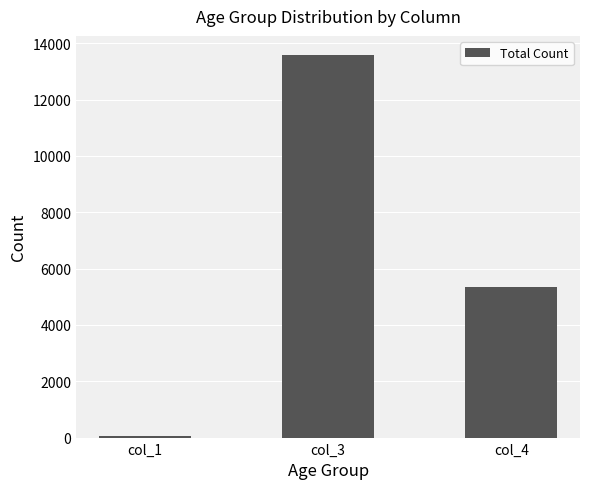

How many distinct data groups are displayed?

1